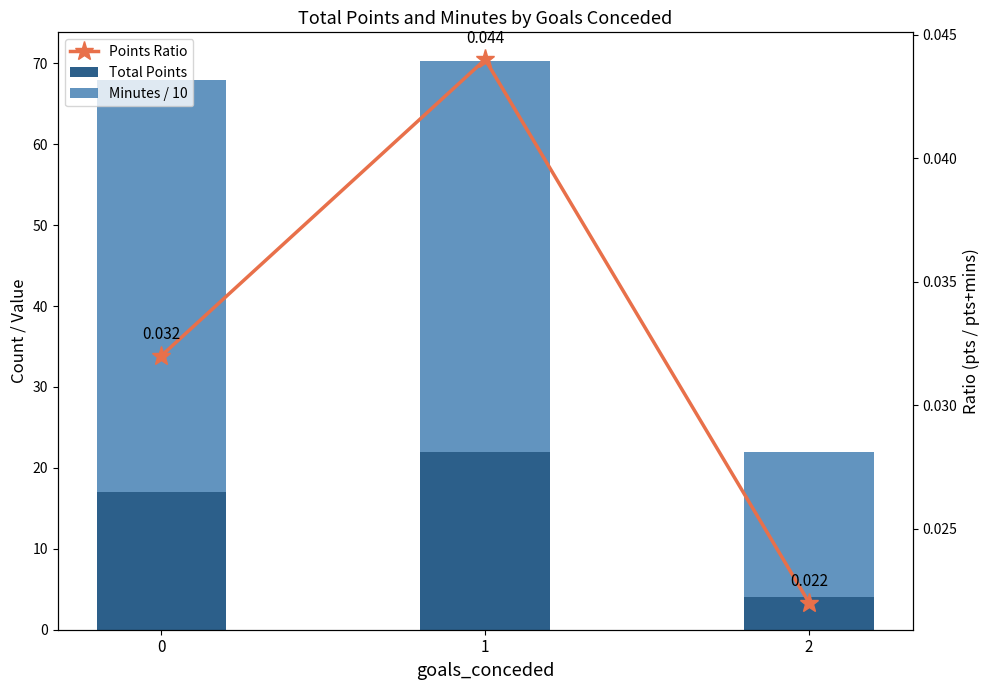

Rank the series at 1 from highest to lowest value.

Minutes / 10, Total Points, Points Ratio